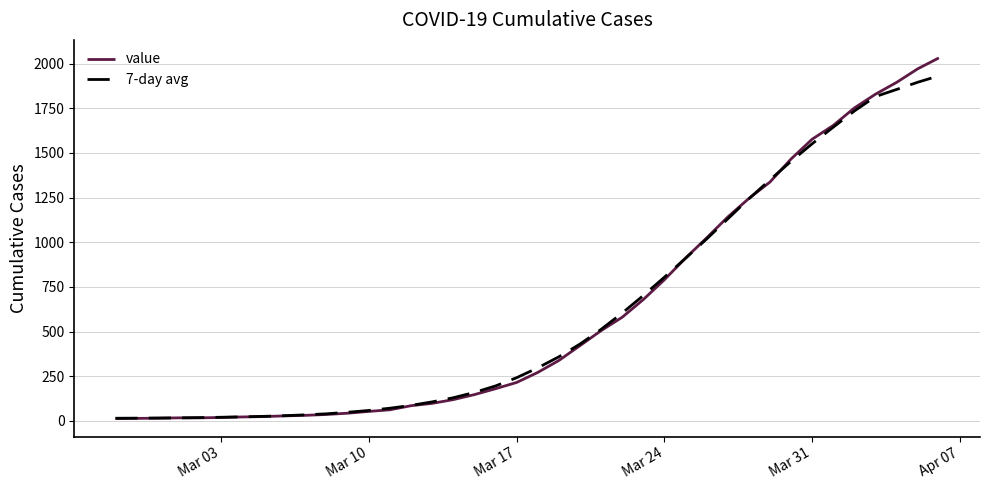

Rank the series by their maximum value, from highest to lowest.

value, 7-day avg